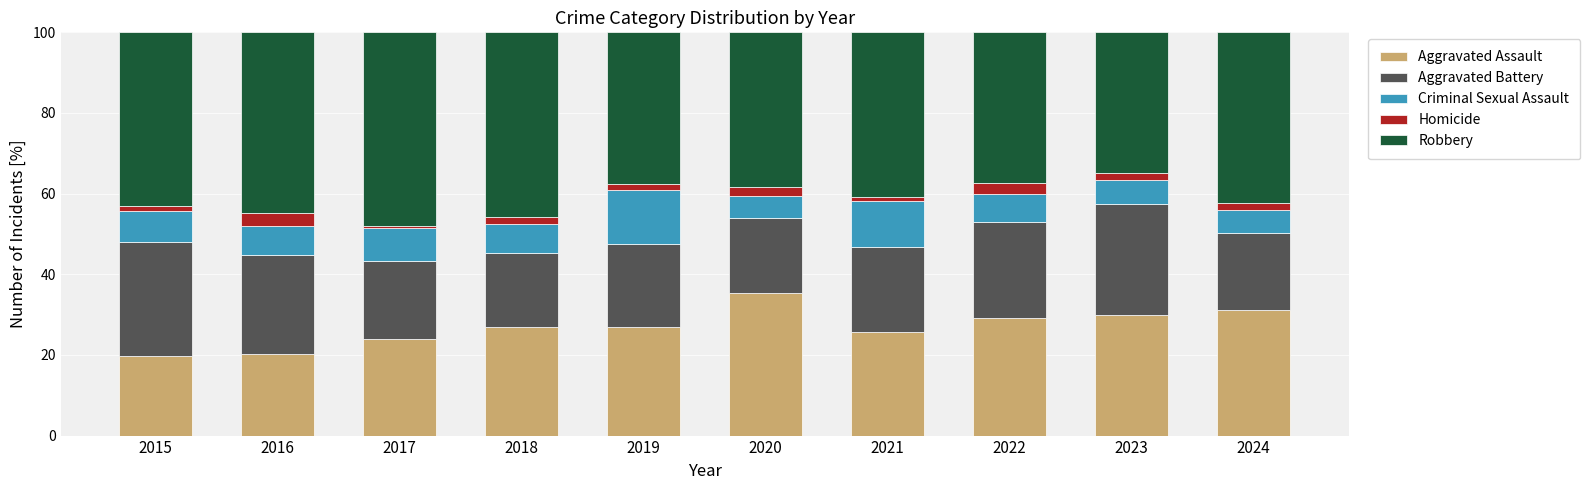

Which category has the highest value in the Aggravated Assault series?

2020